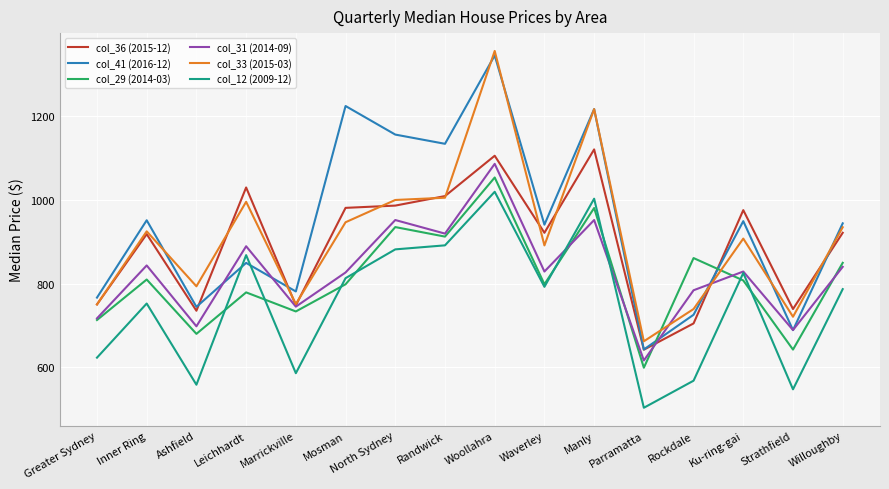

Count the number of categories in the chart.

16